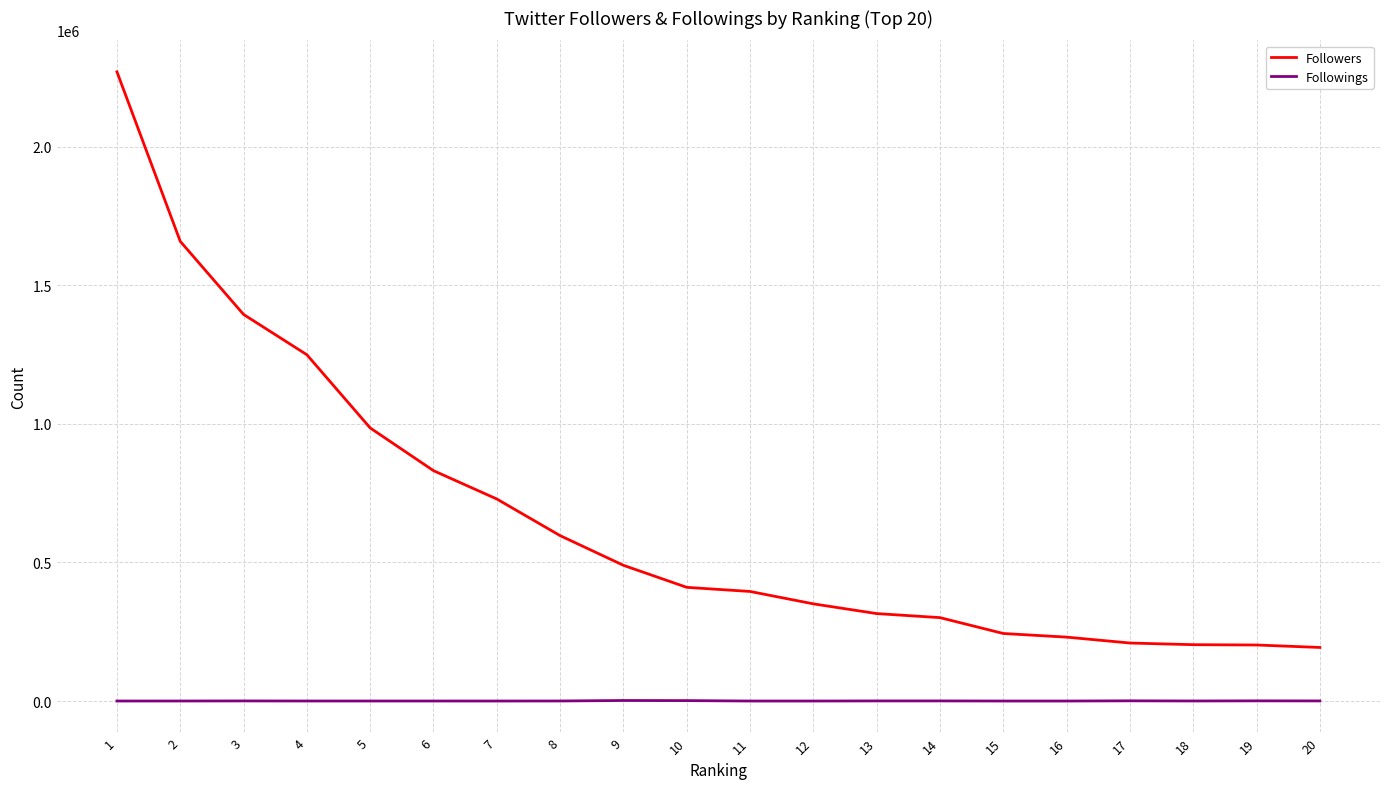

How many values in the Followers series are below 410298?

10